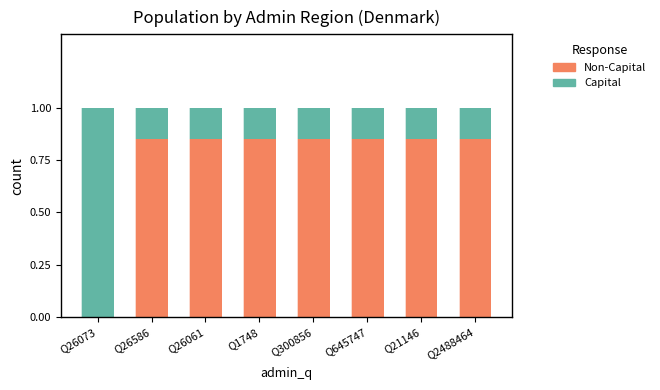

What is the total value across all series at Q26073?

1.0